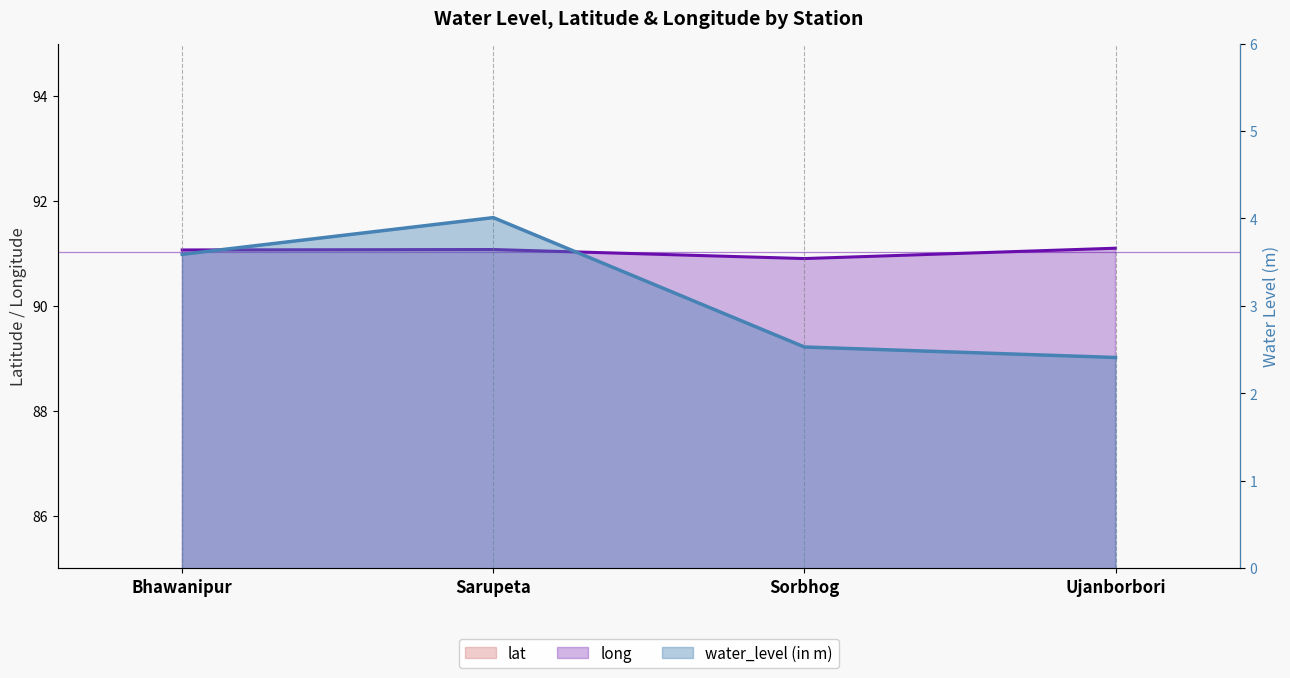

Reading right to left, what are all the values shown in this chart?

water_level (in m): 2.4	2.5	4.0	3.6
lat: 26.6	26.5	26.5	26.5
long: 91.1	90.9	91.1	91.1